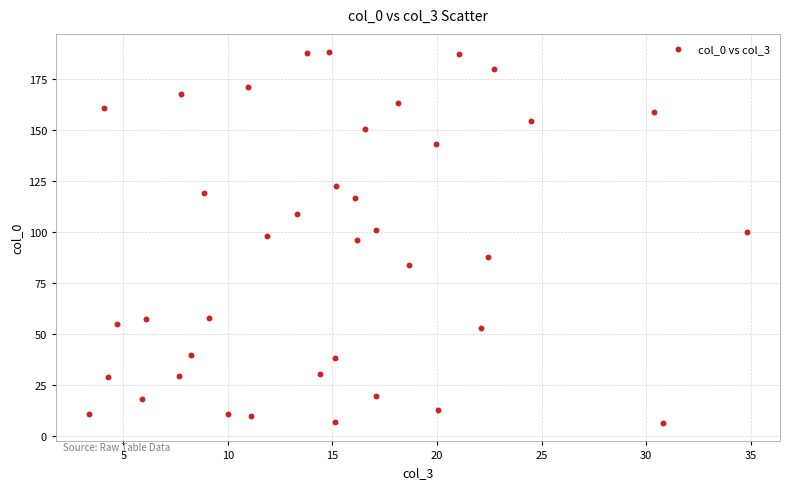

What is the range of X values (max minus min)?

31.5